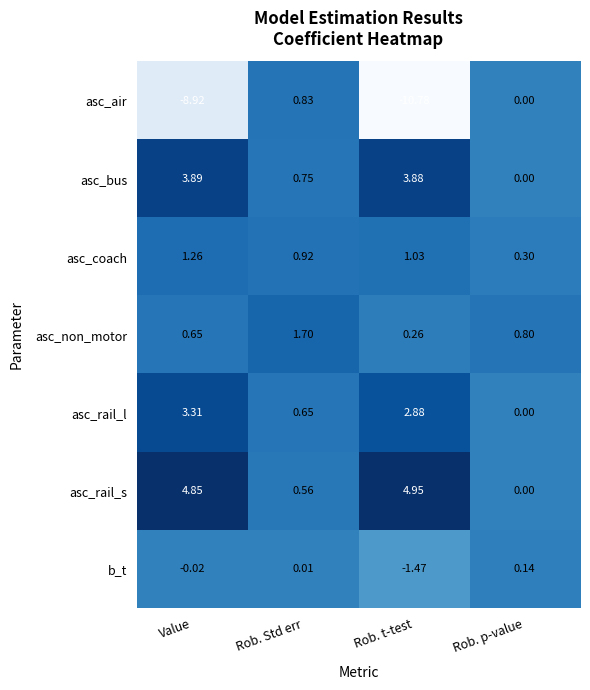

What is the smallest value displayed?

-10.8